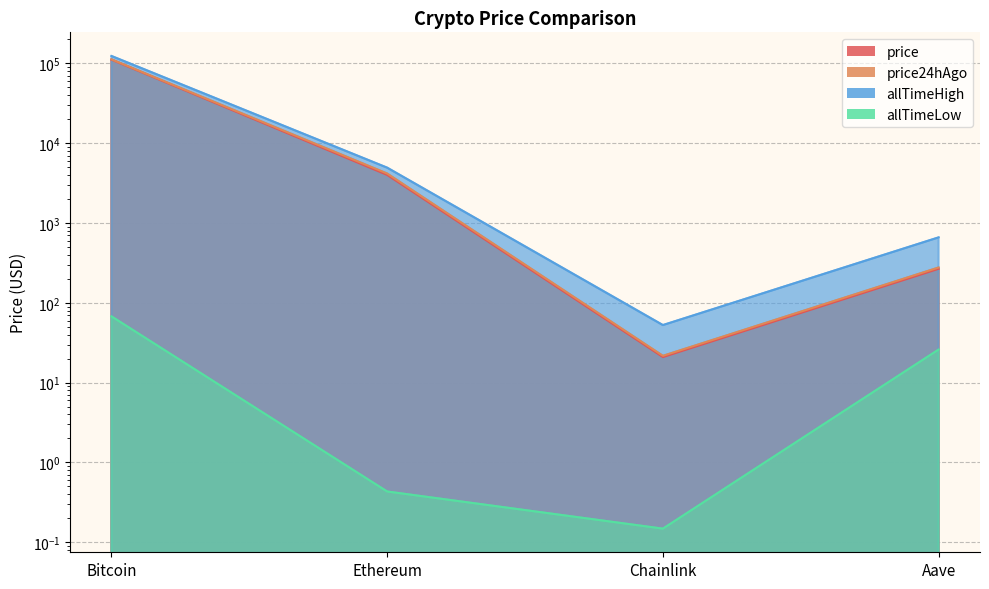

What are all the series names shown in the legend?

price, price24hAgo, allTimeHigh, allTimeLow